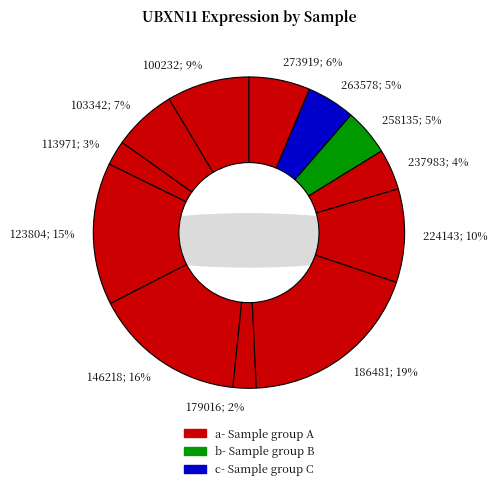

The 179016 slice represents 2% of the pie. True or false?

True